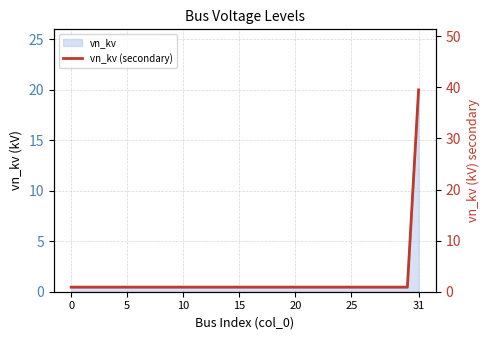

Which label corresponds to the largest value in the chart?

31